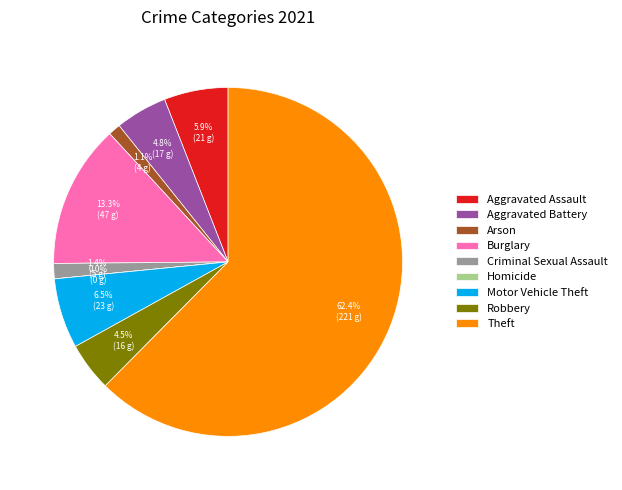

To the nearest percent, what is the combined percentage of Aggravated Assault and Homicide?

6%